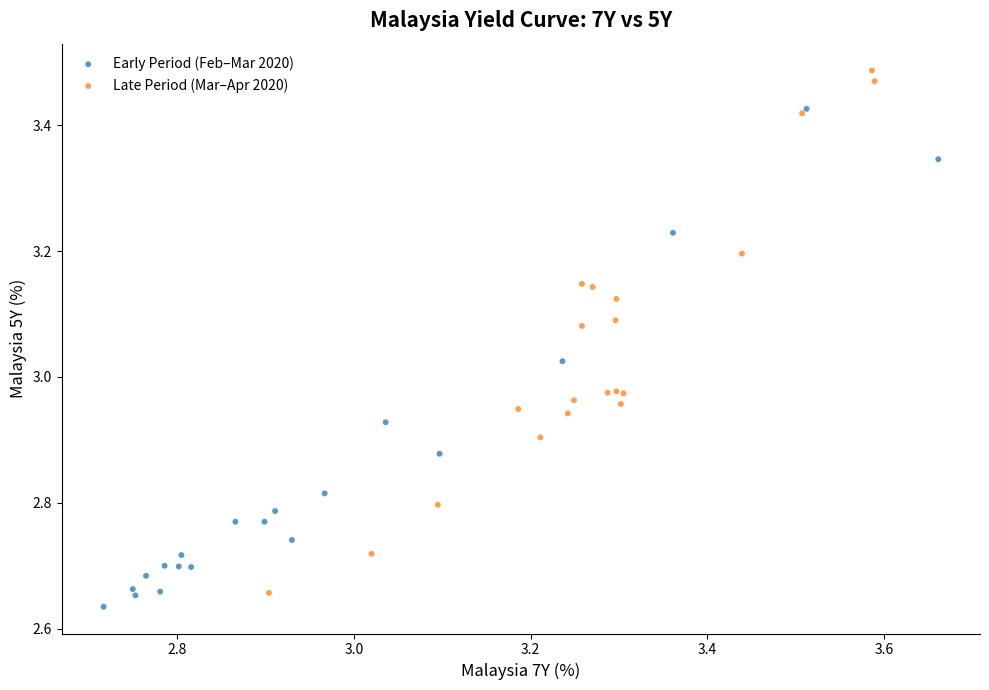

What are all the series names shown in the legend?

Early Period (Feb–Mar 2020), Late Period (Mar–Apr 2020)